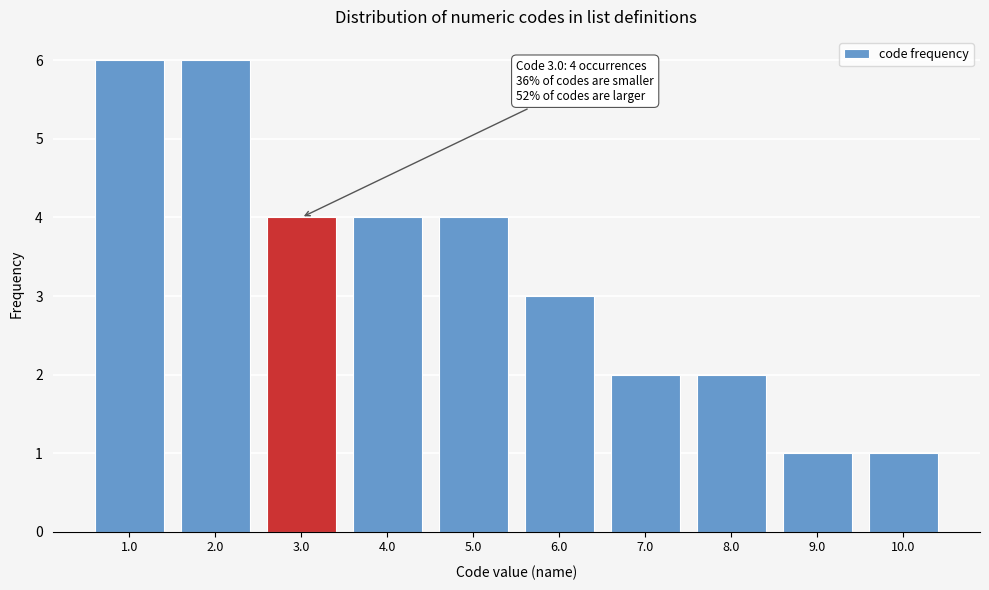

Reading left to right, list all the values displayed in this chart.

1.0=6	2.0=6	3.0=4	4.0=4	5.0=4	6.0=3	7.0=2	8.0=2	9.0=1	10.0=1